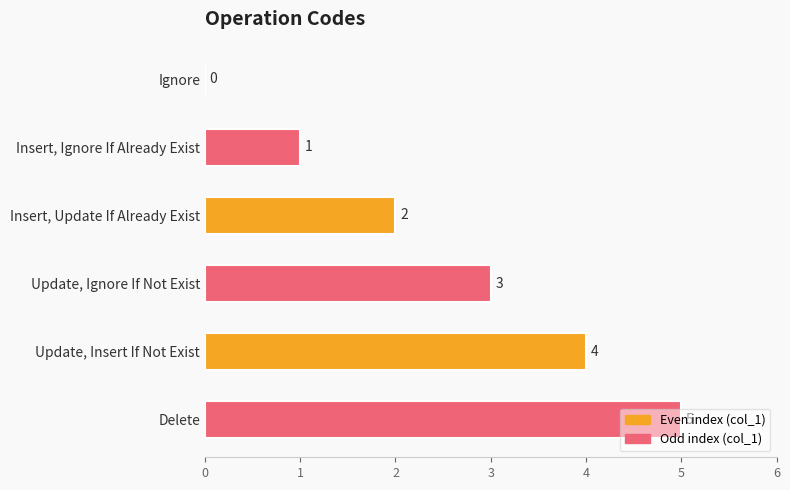

What is the change in value from Insert, Ignore If Already Exist to Update, Insert If Not Exist?

+3